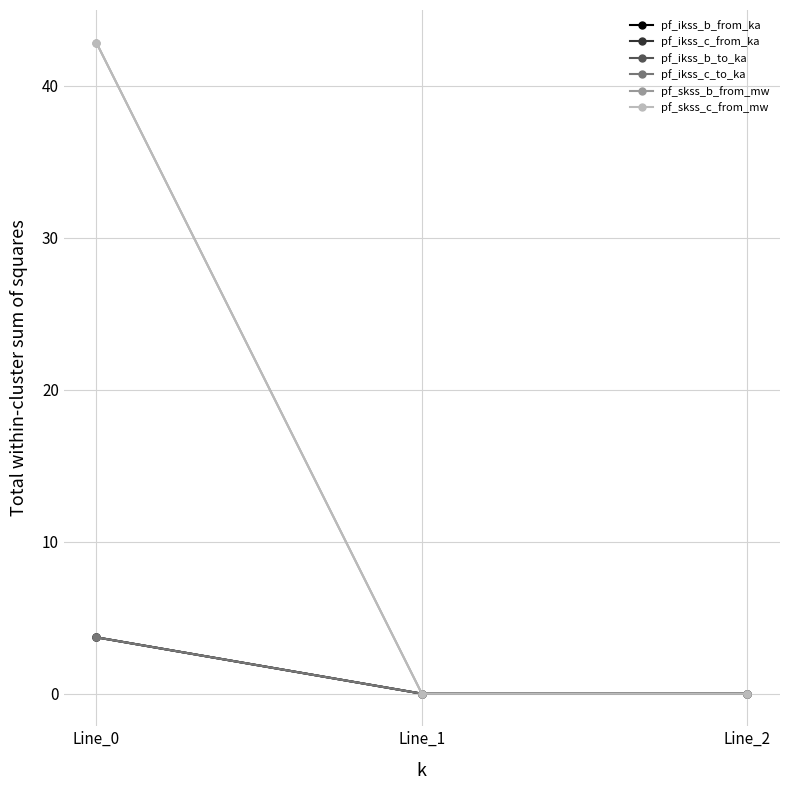

The pf_ikss_b_to_ka series shows 6.1 at Line_0. True or false?

False